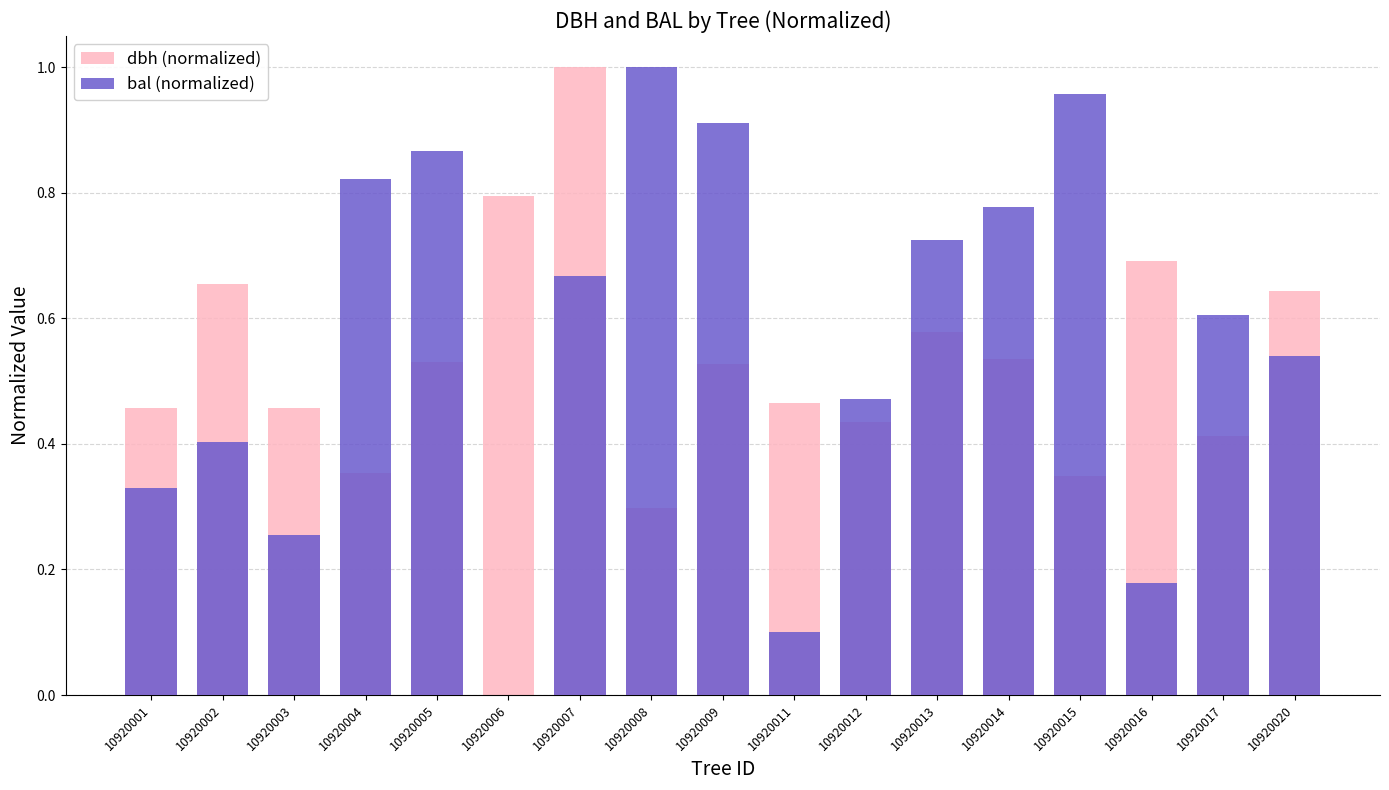

What is the value of the bal (normalized) bar at the 8th from the left?

1.0